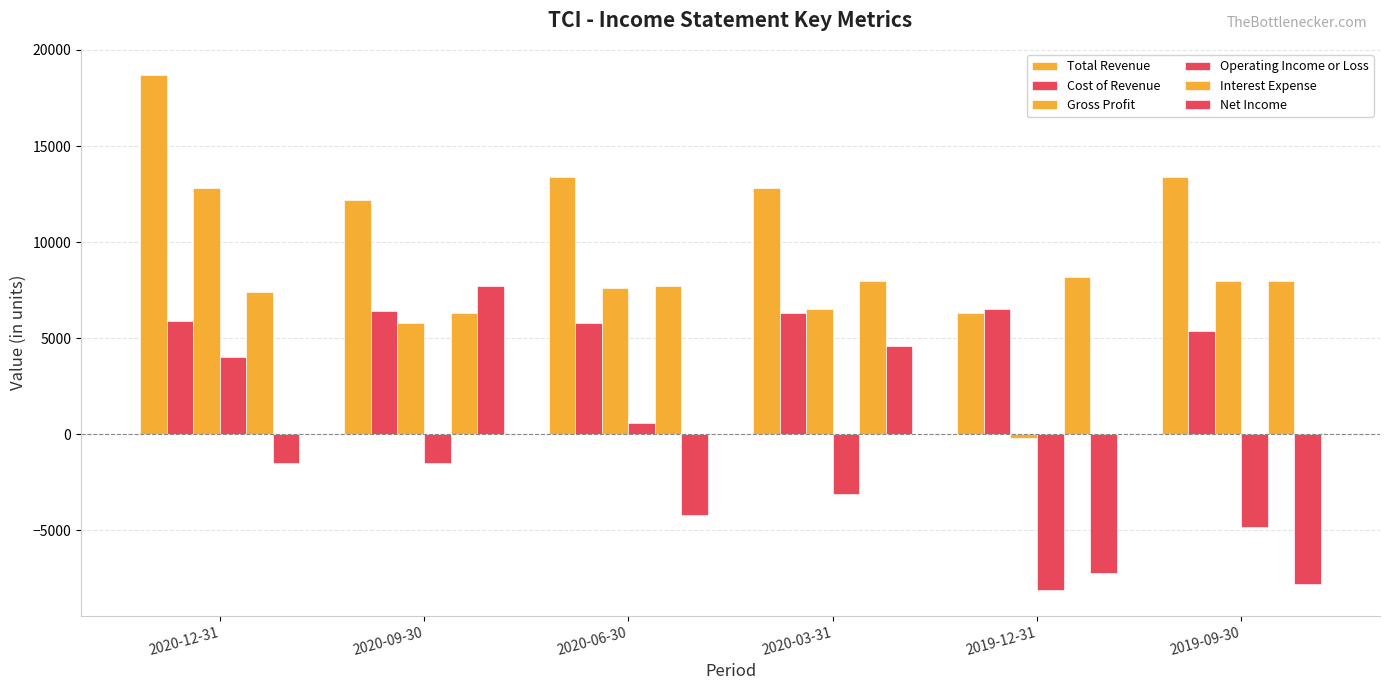

At 2019-12-31, list the series in order from smallest to largest.

Operating Income or Loss, Net Income, Gross Profit, Total Revenue, Cost of Revenue, Interest Expense